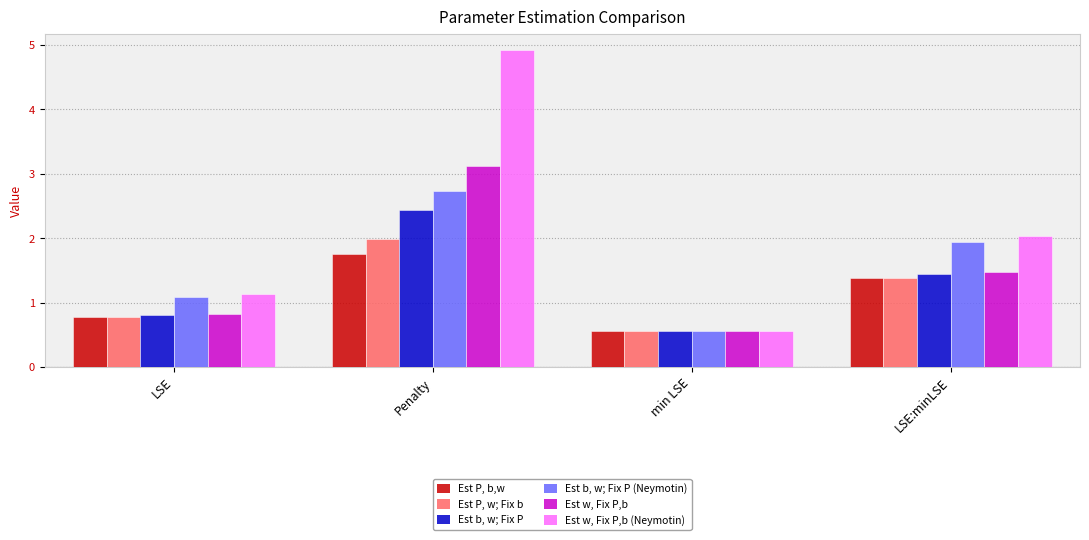

Which series has the widest spread of values?

Est w, Fix P,b (Neymotin)